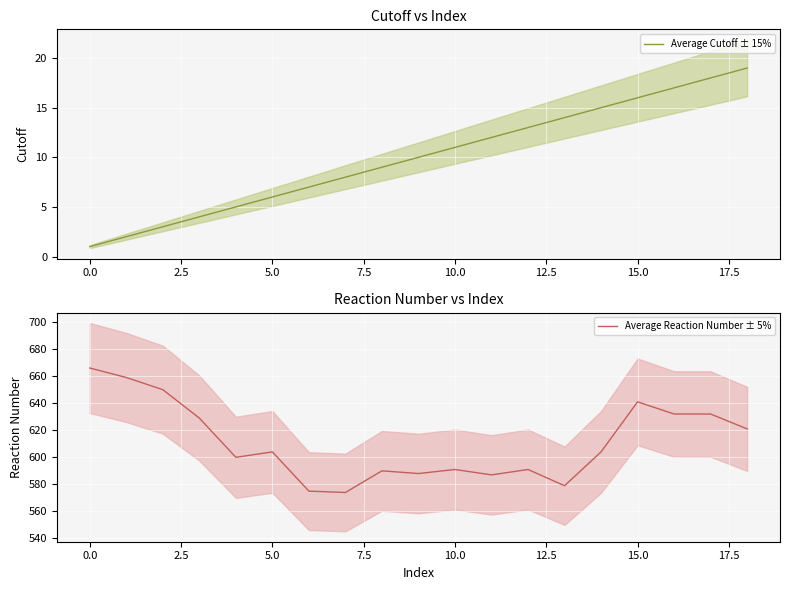

True or false: Average Cutoff ± 15% and Average Reaction Number ± 5% cross at least once.

False